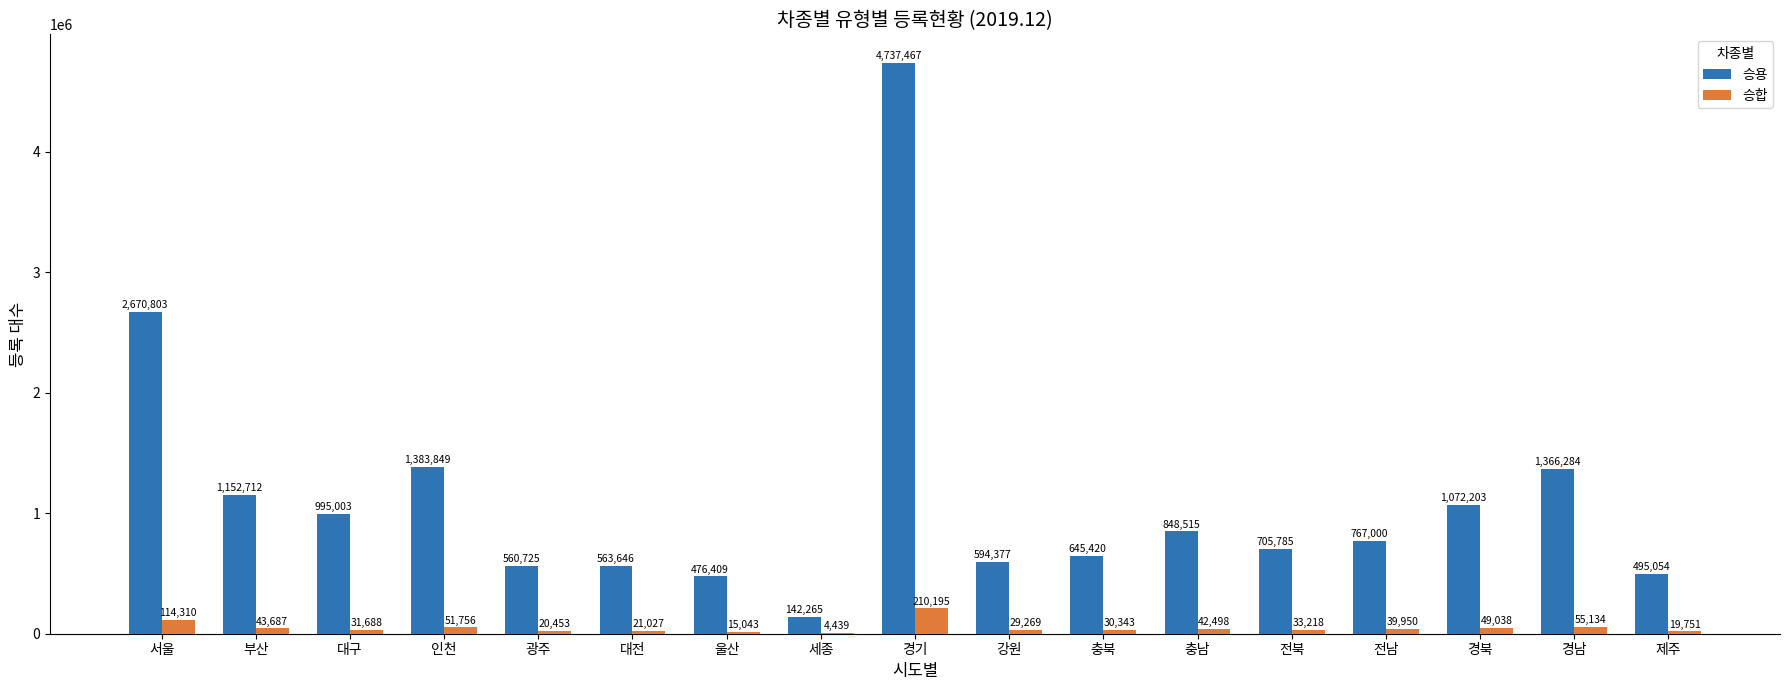

What is the sum of all 승합 values?

811799